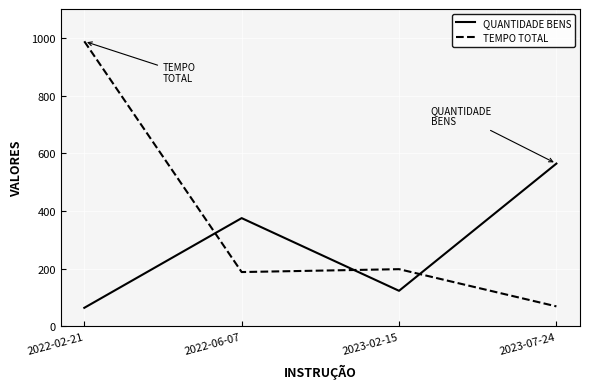

Rank the categories by QUANTIDADE BENS value from lowest to highest.

2022-02-21, 2023-02-15, 2022-06-07, 2023-07-24